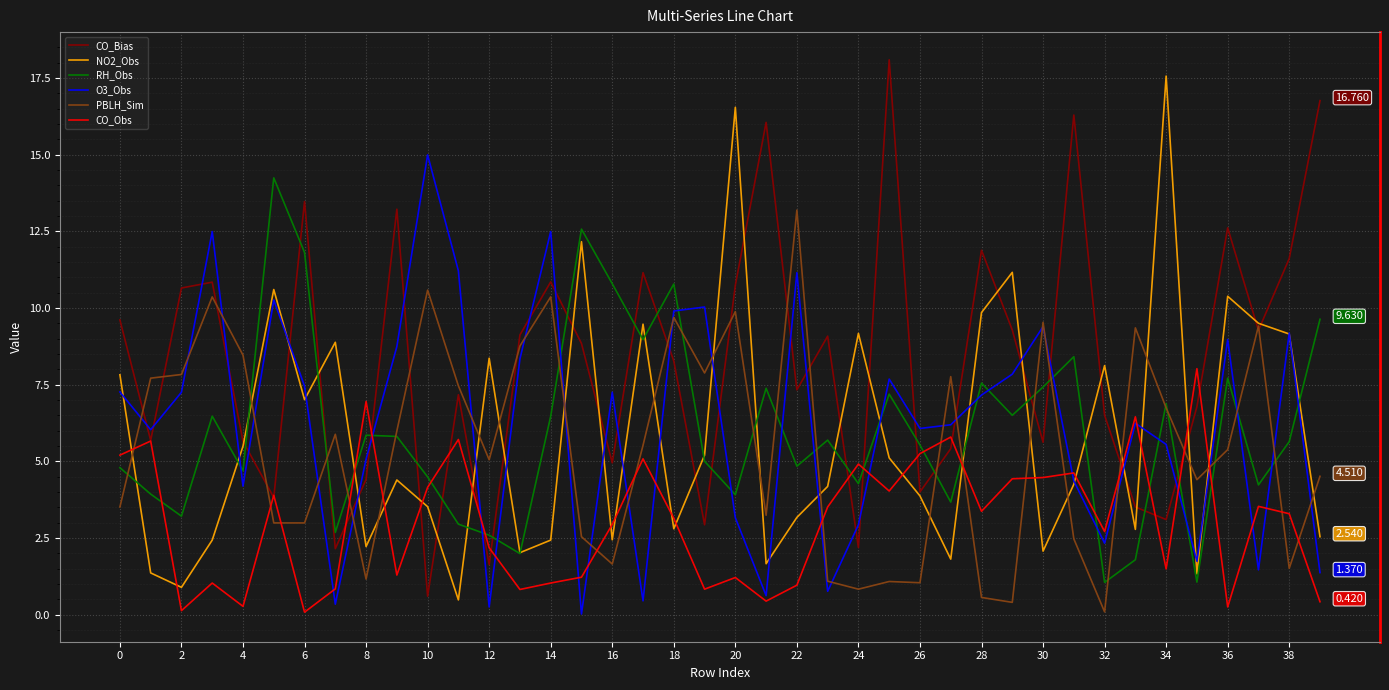

Which series has the widest spread of values?

CO_Bias